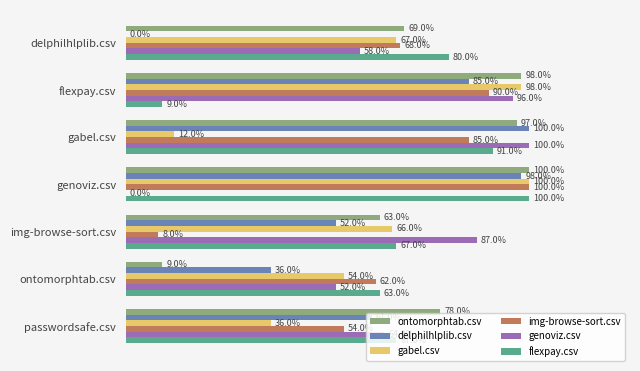

How many categories are shown in the chart?

7